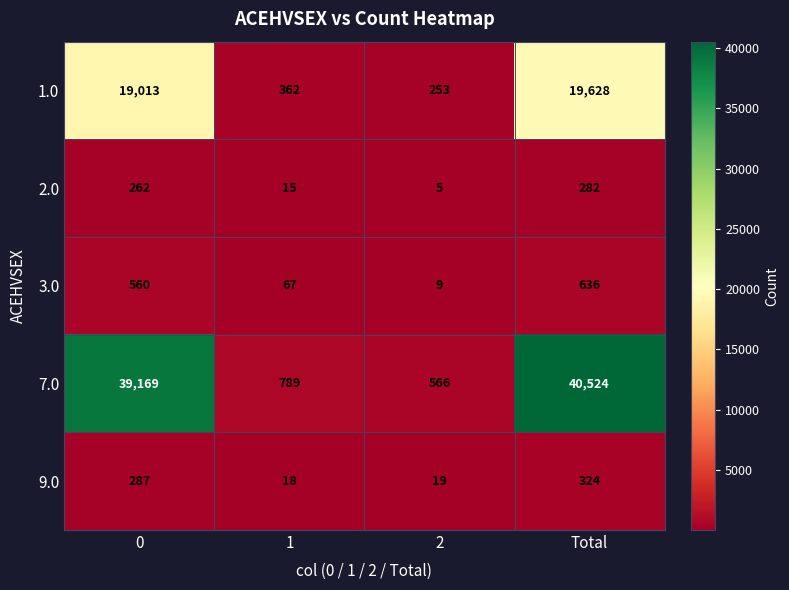

At which category is the sum across all series the highest?

Total